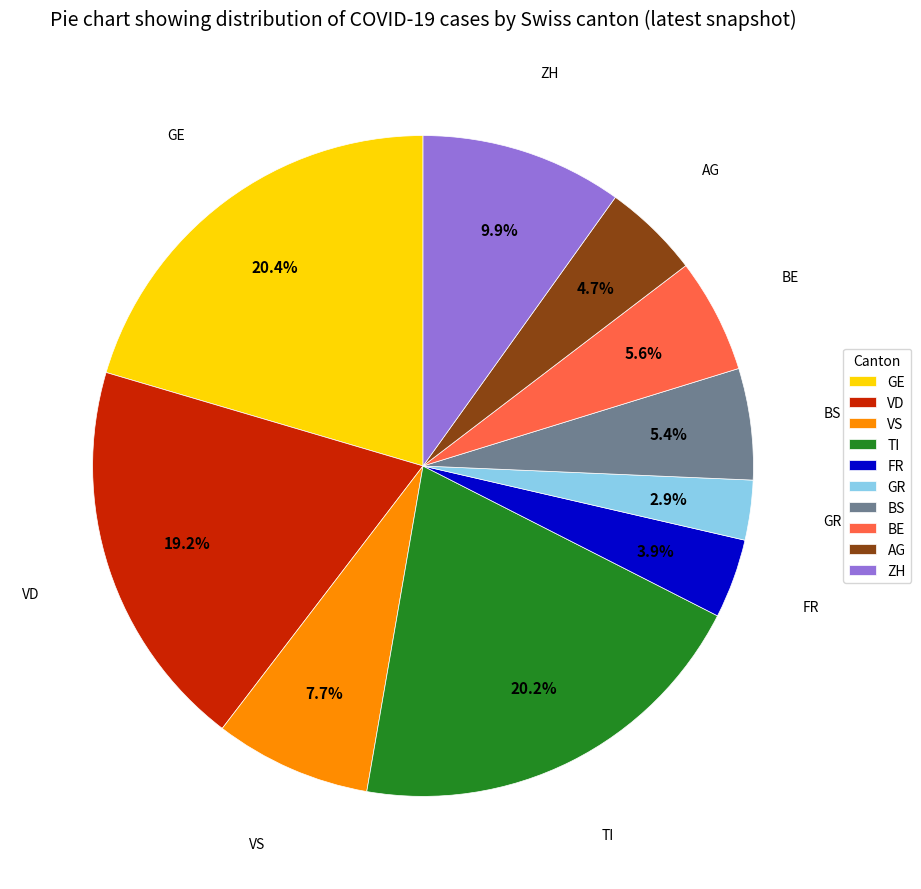

What percentage is the FR slice, to the nearest percent?

4%